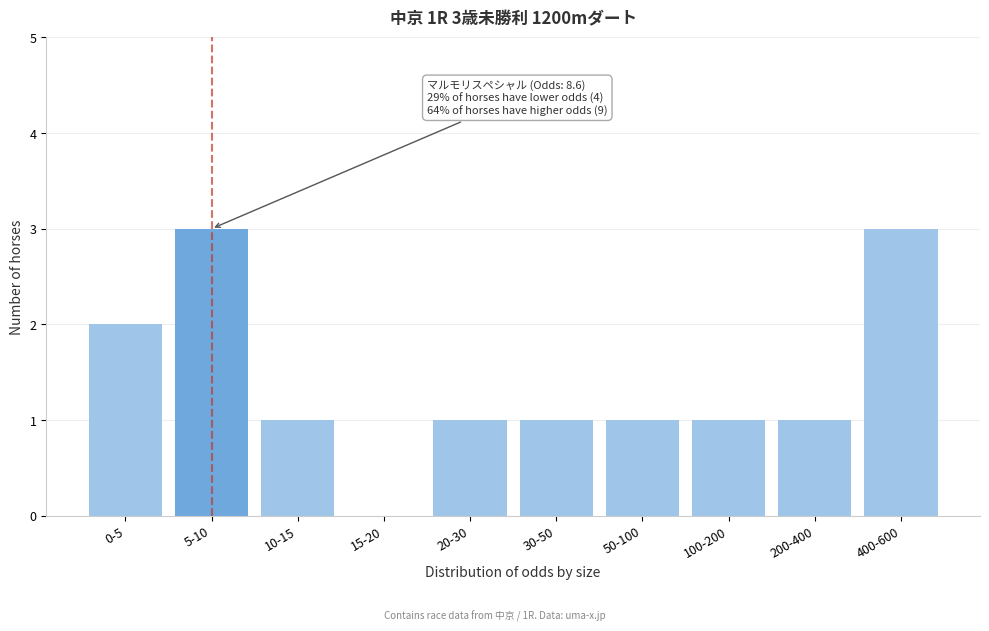

Reading right to left, extract all data points from this chart.

400-600=3	200-400=1	100-200=1	50-100=1	30-50=1	20-30=1	15-20=0	10-15=1	5-10=3	0-5=2